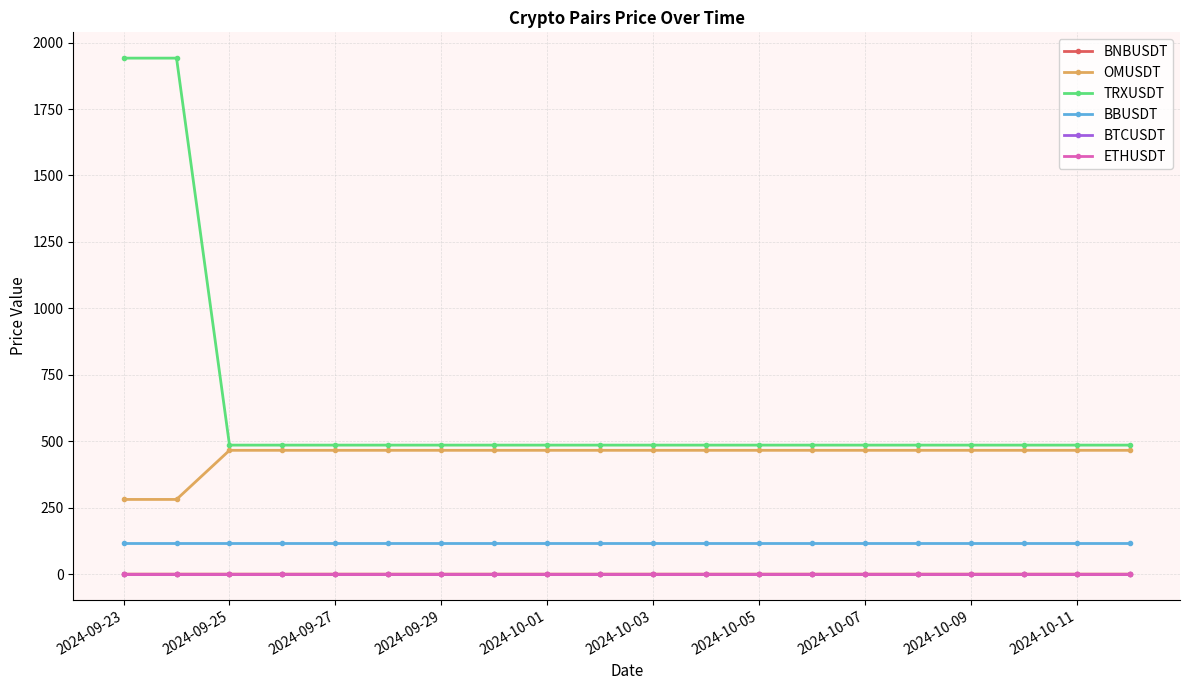

Which series has the largest total across all categories?

TRXUSDT